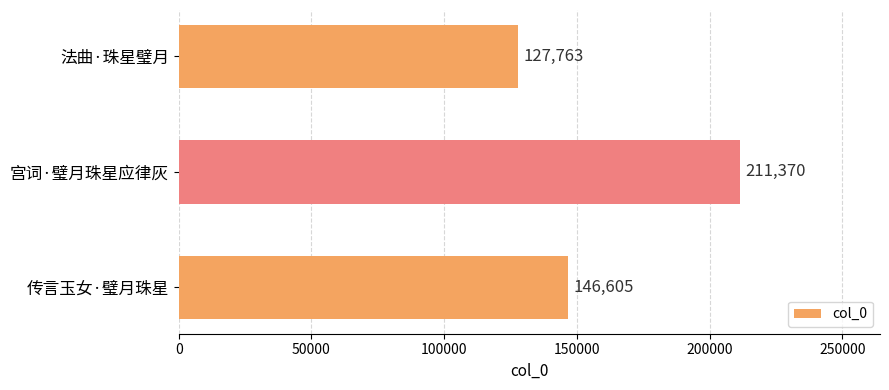

Are the bars horizontal?

Yes